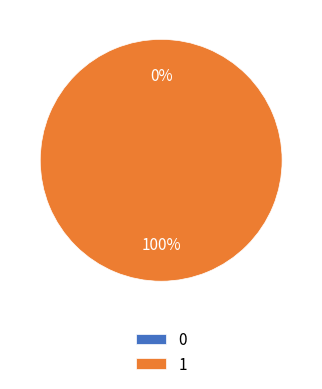

Rank the categories by value from lowest to highest.

0, 1